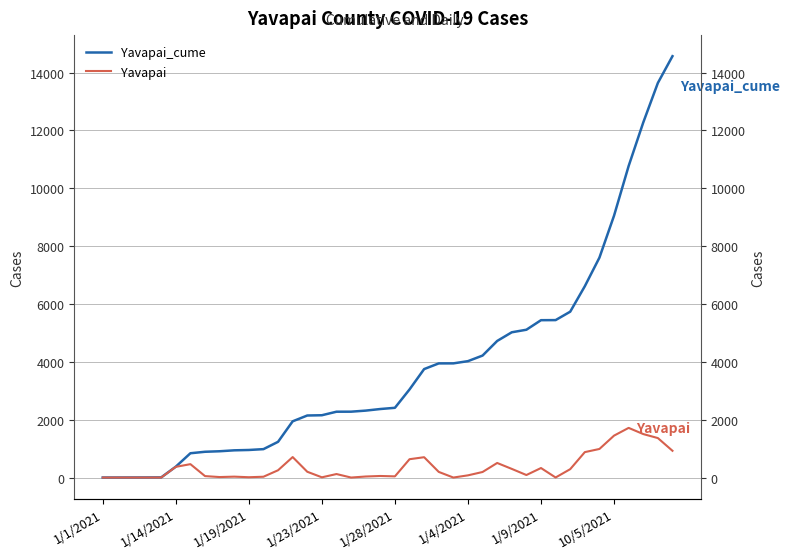

What is the label of the 27th point from the left?

26